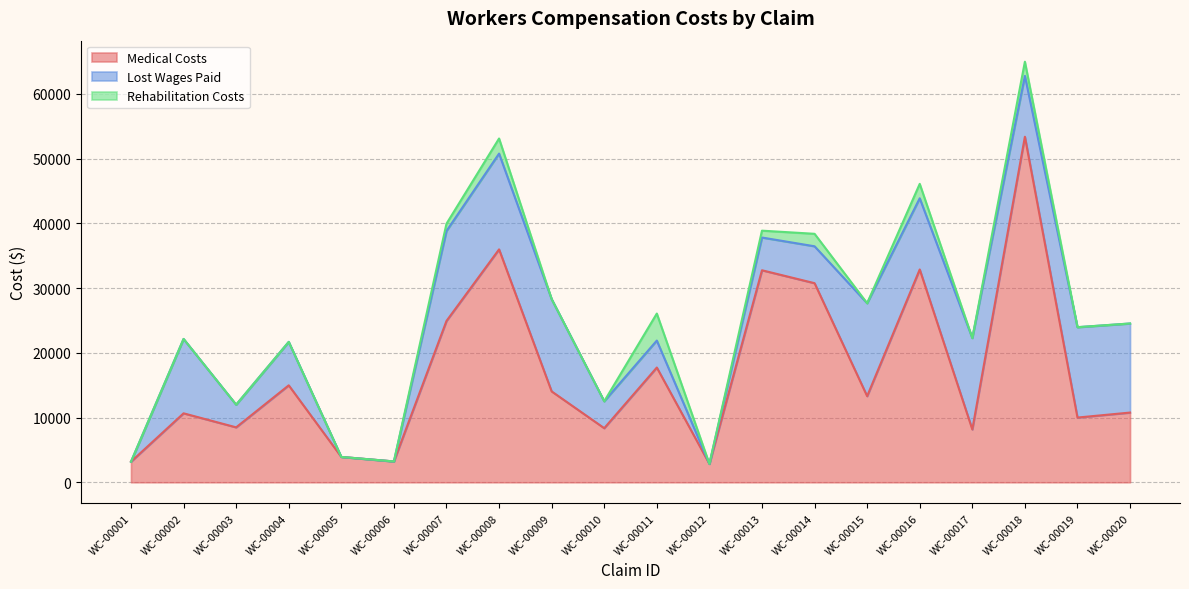

Reading left to right, list all the values displayed in this chart.

medical_costs: WC-00001=3180.0	WC-00002=10653.4	WC-00003=8487.4	WC-00004=14977.1	WC-00005=3918.5	WC-00006=3220.4	WC-00007=24923.3	WC-00008=35975.3	WC-00009=14039.9	WC-00010=8358.9	WC-00011=17724.7	WC-00012=2847.6	WC-00013=32749.0	WC-00014=30754.7	WC-00015=13304.3	WC-00016=32872.9	WC-00017=8163.9	WC-00018=53372.9	WC-00019=9999.6	WC-00020=10770.2
lost_wages_paid: WC-00001=0.0	WC-00002=11488.9	WC-00003=3502.7	WC-00004=6710.0	WC-00005=0.0	WC-00006=0.0	WC-00007=13892.0	WC-00008=14795.7	WC-00009=14250.1	WC-00010=4156.5	WC-00011=4165.4	WC-00012=0.0	WC-00013=5056.0	WC-00014=5697.9	WC-00015=14354.9	WC-00016=10994.5	WC-00017=14116.2	WC-00018=9398.4	WC-00019=13957.4	WC-00020=13758.0
rehabilitation_costs: WC-00001=0.0	WC-00002=0.0	WC-00003=0.0	WC-00004=0.0	WC-00005=0.0	WC-00006=0.0	WC-00007=1128.2	WC-00008=2330.5	WC-00009=0.0	WC-00010=0.0	WC-00011=4172.2	WC-00012=0.0	WC-00013=1060.4	WC-00014=1927.5	WC-00015=0.0	WC-00016=2226.6	WC-00017=0.0	WC-00018=2191.9	WC-00019=0.0	WC-00020=0.0